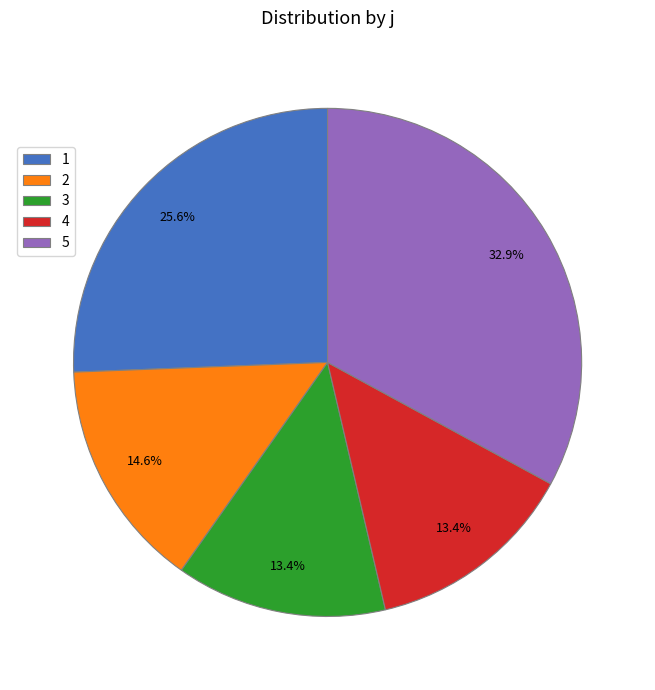

Between 4 and 5, which is larger?

5